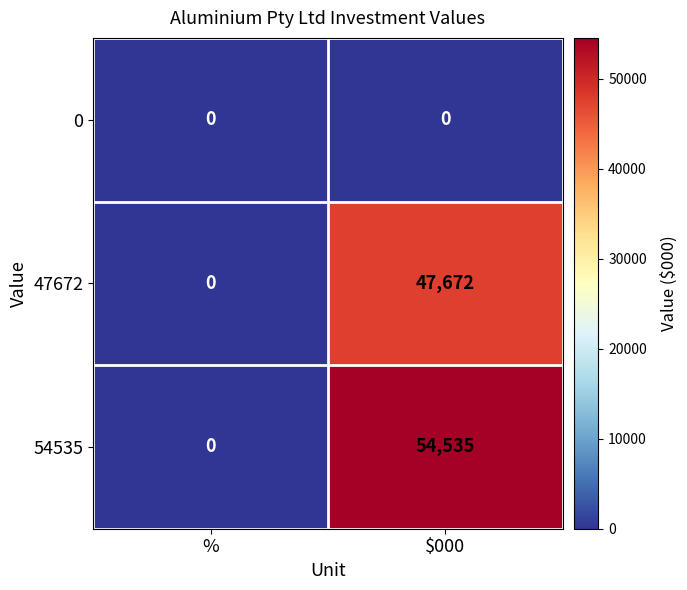

Rank the series by their maximum value, from lowest to highest.

0, 47672, 54535